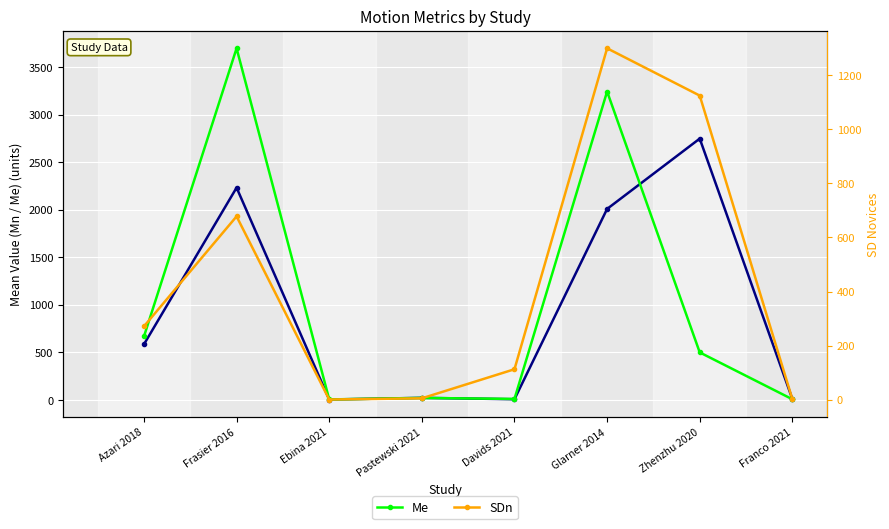

What is the label of the 7th point from the left?

Zhenzhu 2020